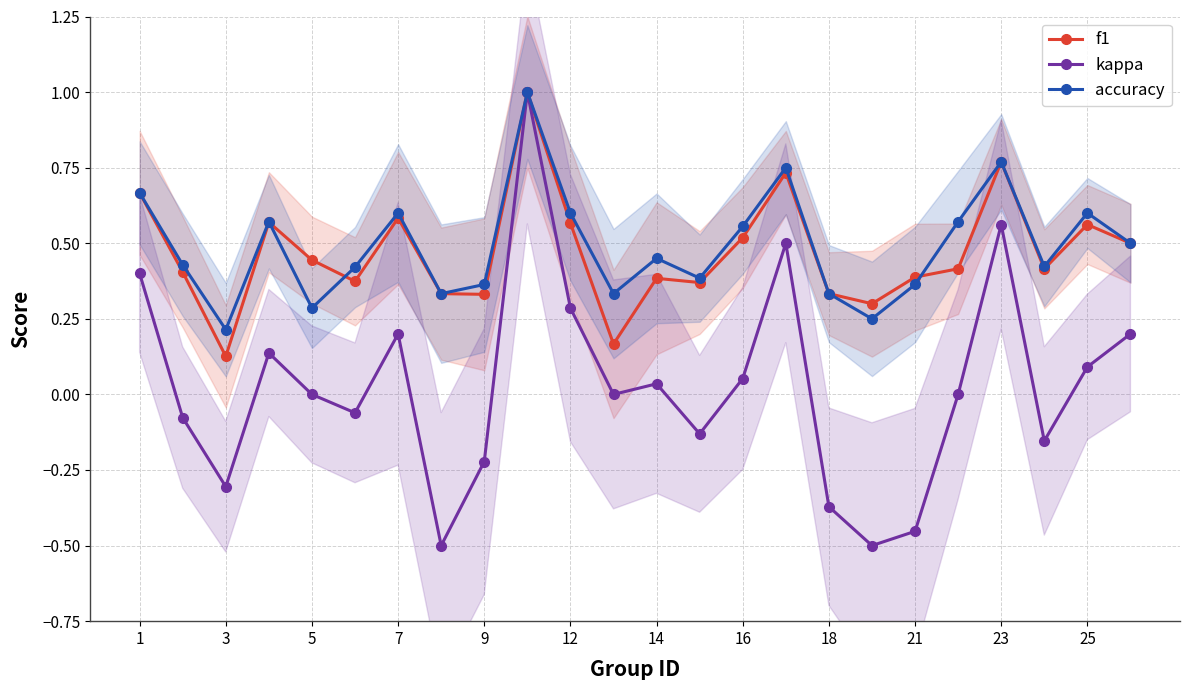

What is the sum of all kappa values?

0.7